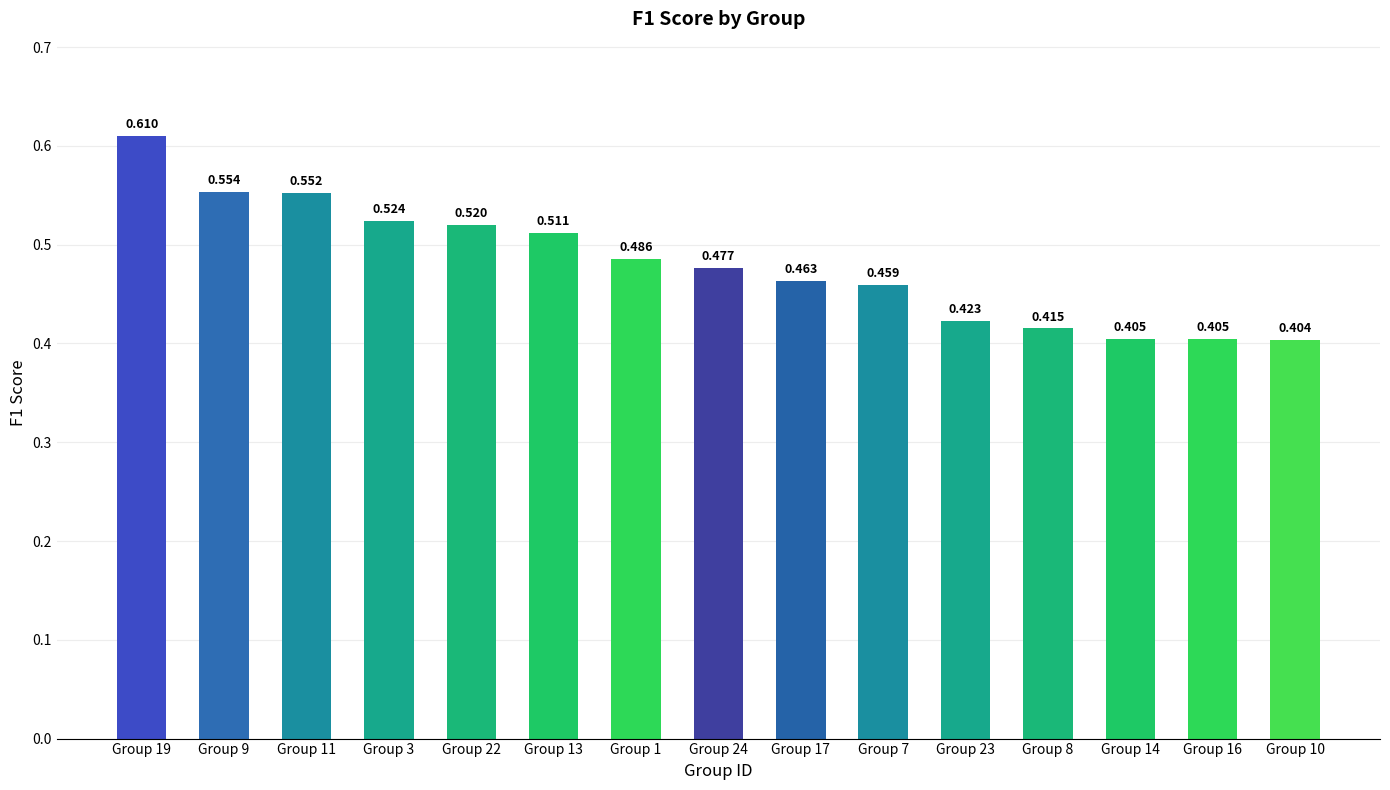

Reading right to left, extract all data points from this chart.

Group 10=0.4	Group 16=0.4	Group 14=0.4	Group 8=0.4	Group 23=0.4	Group 7=0.5	Group 17=0.5	Group 24=0.5	Group 1=0.5	Group 13=0.5	Group 22=0.5	Group 3=0.5	Group 11=0.6	Group 9=0.6	Group 19=0.6